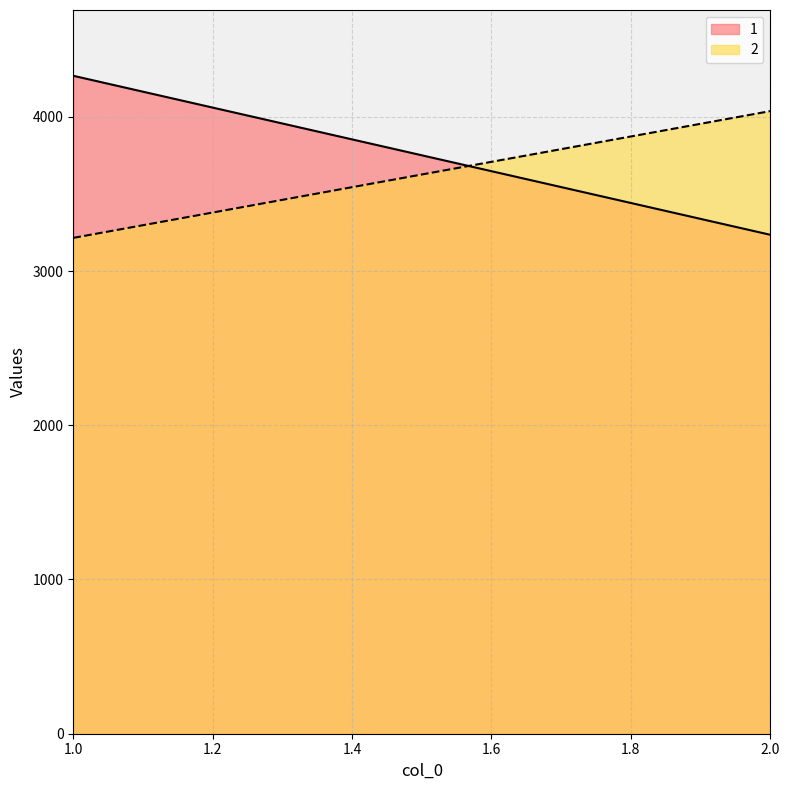

Reading left to right, list all the values displayed in this chart.

1: 4266	3235
2: 3215	4037